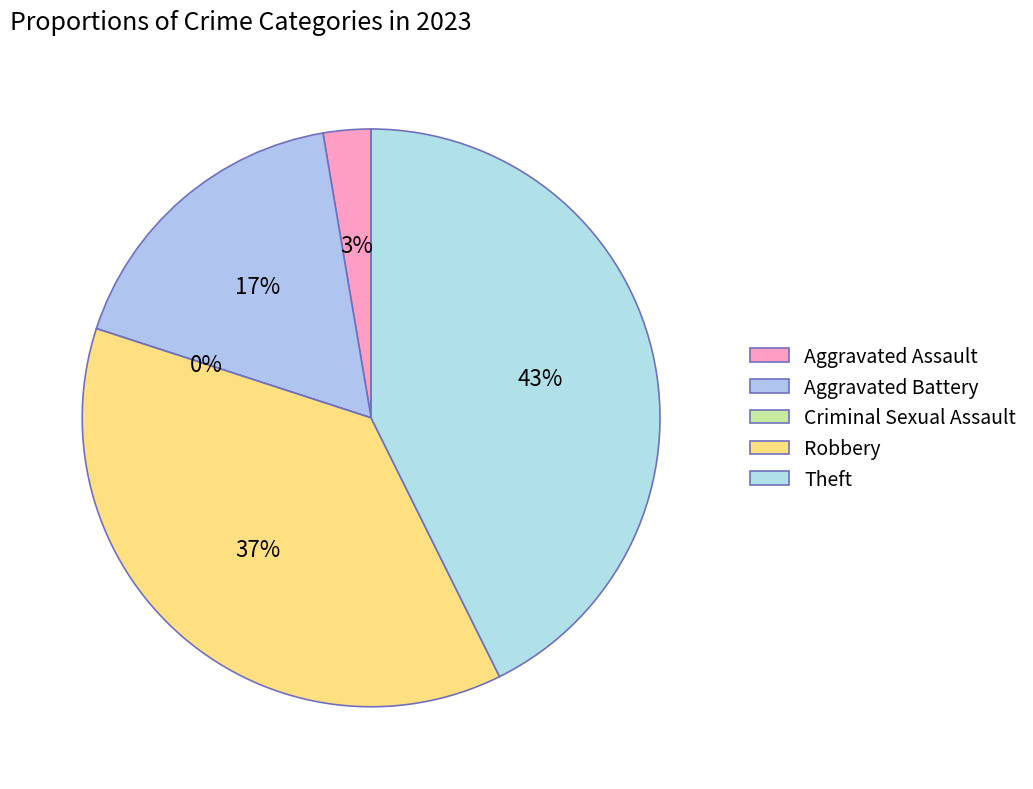

Which slice is the smallest?

Criminal Sexual Assault